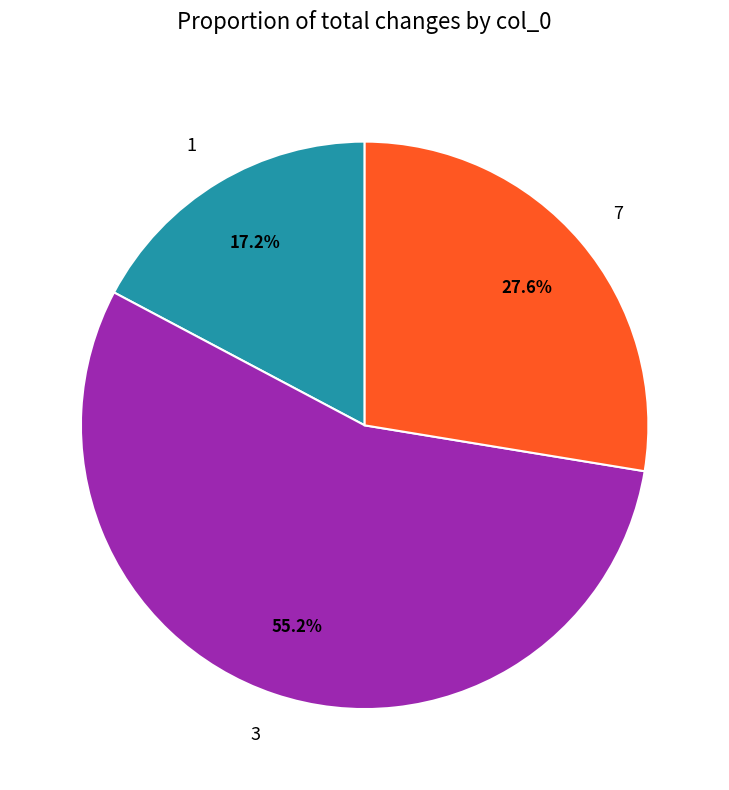

Is the sum of 3 and 1 greater than half?

Yes